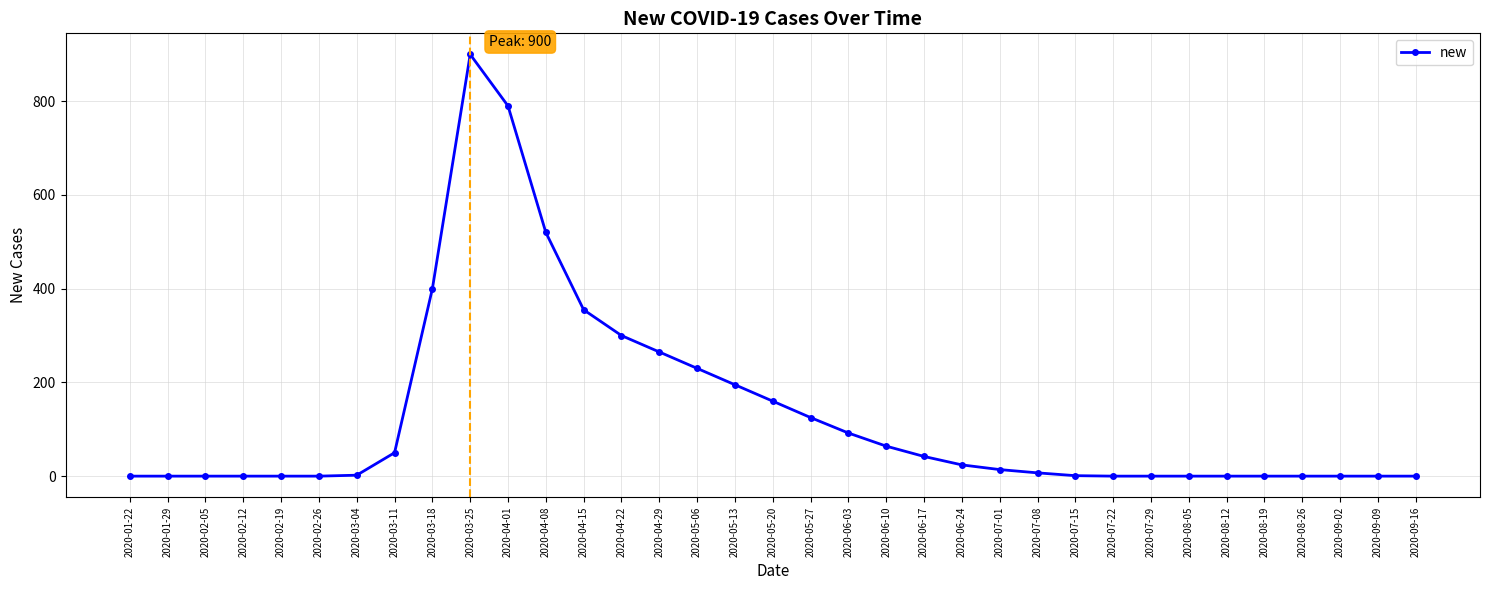

Which category has the highest value across all series?

2020-03-25